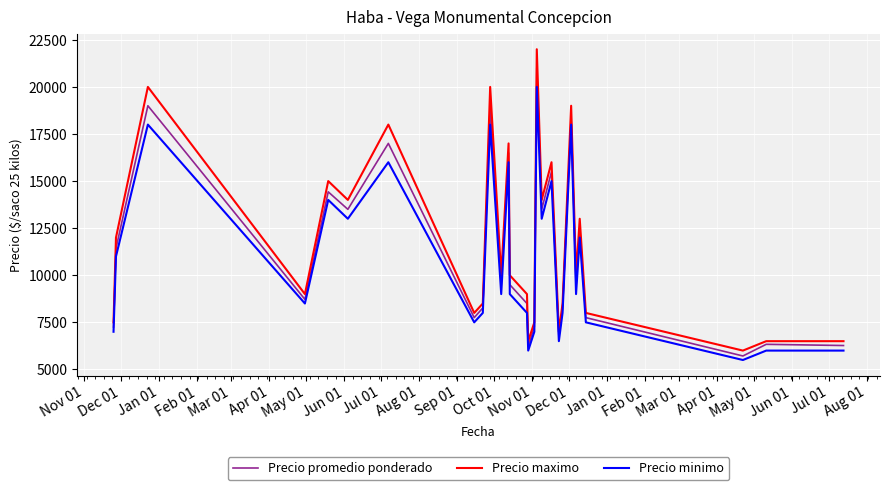

List the series in order of their peak value, lowest first.

Precio minimo, Precio promedio ponderado, Precio maximo